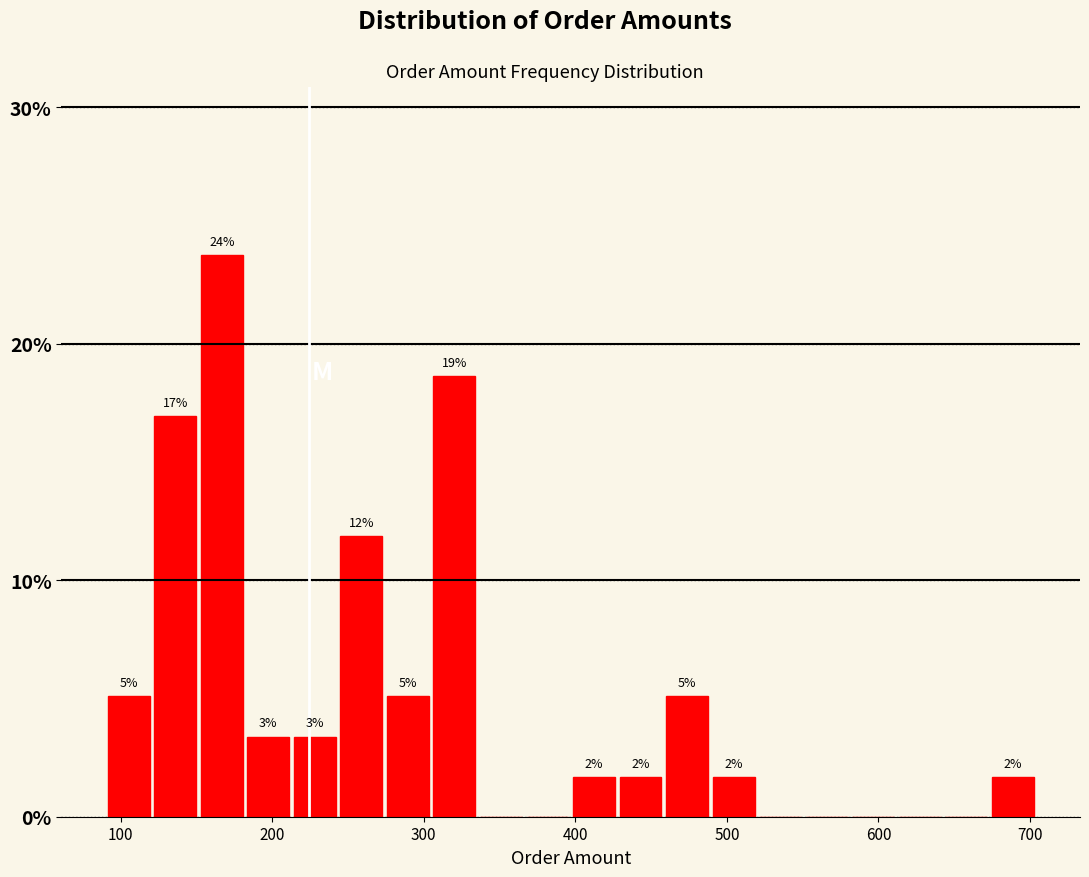

Read against the x-axis, roughly where is the centre of the tallest bar?

170